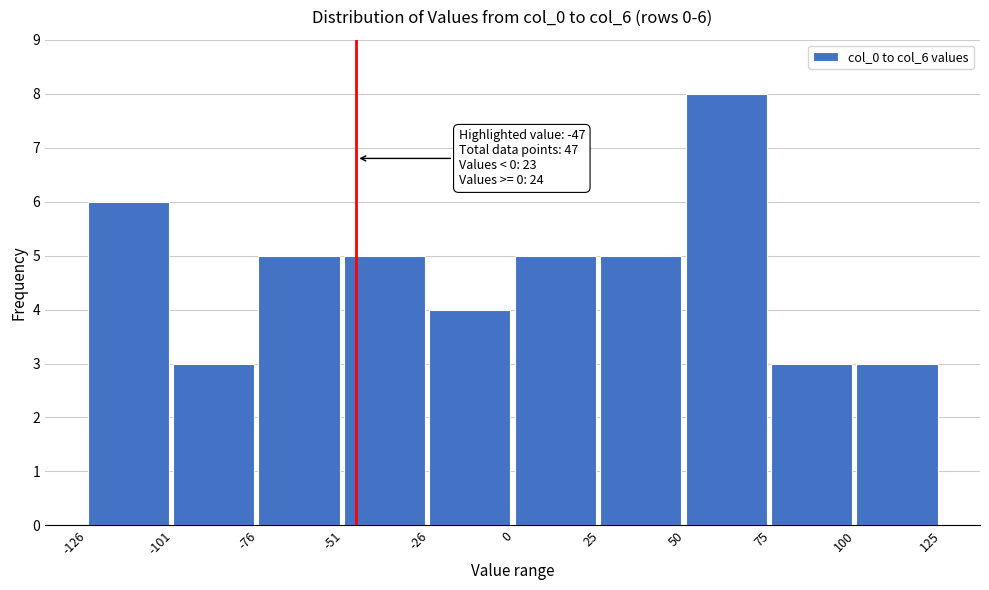

Which range on the x-axis has the tallest bar?

50 to 75